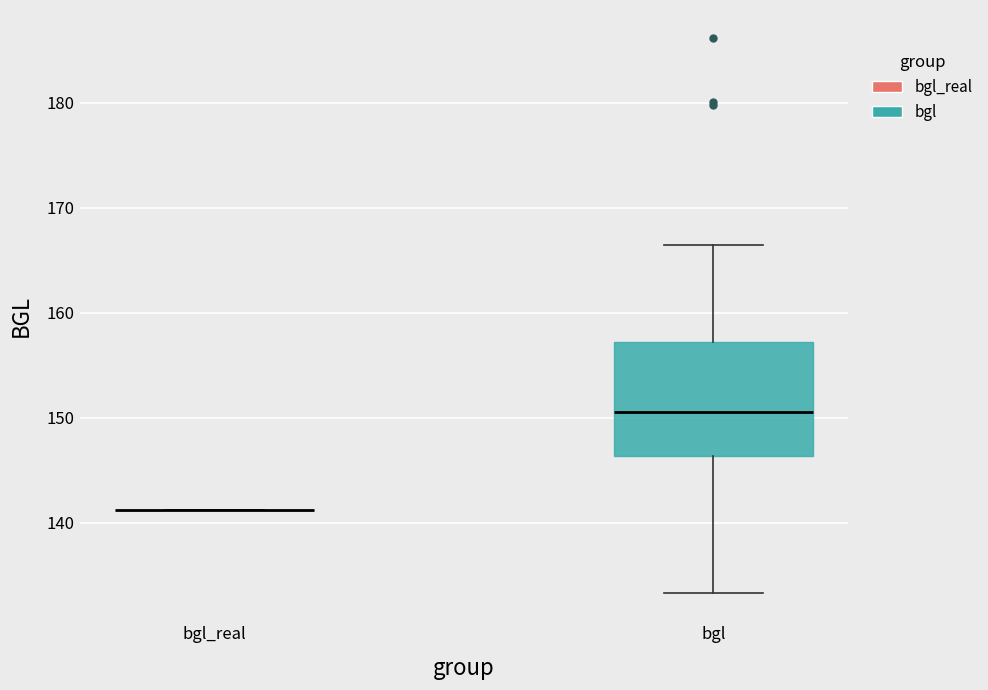

Where does the median line of the box for bgl sit on the y-axis? The values are not printed on the chart, so give them approximately, as read against the axis.

151